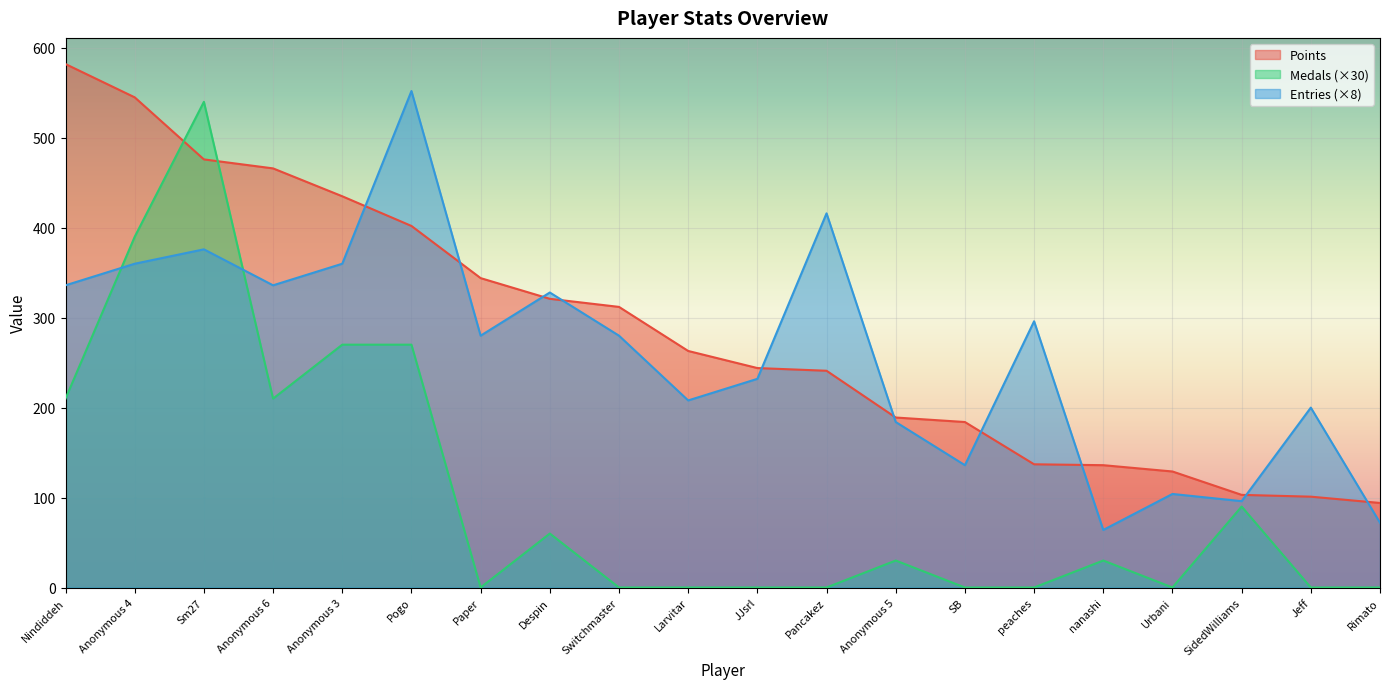

What is the total value across all series at Jeff?

301